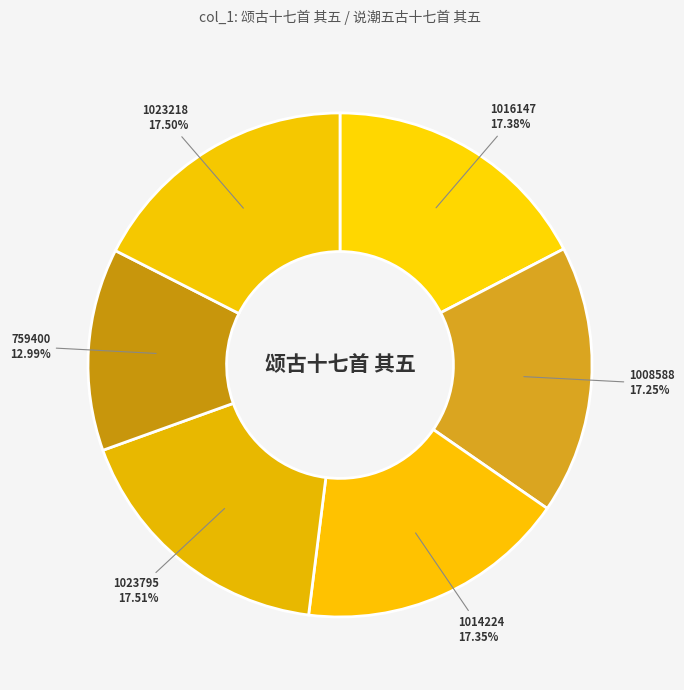

How many segments does this pie chart have?

6